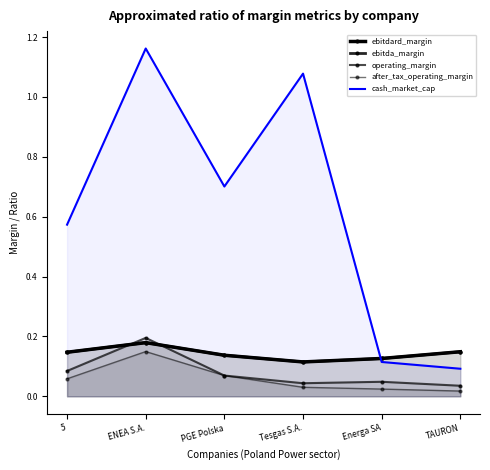

True or false: ebitdard_margin and ebitda_margin intersect in this chart.

False